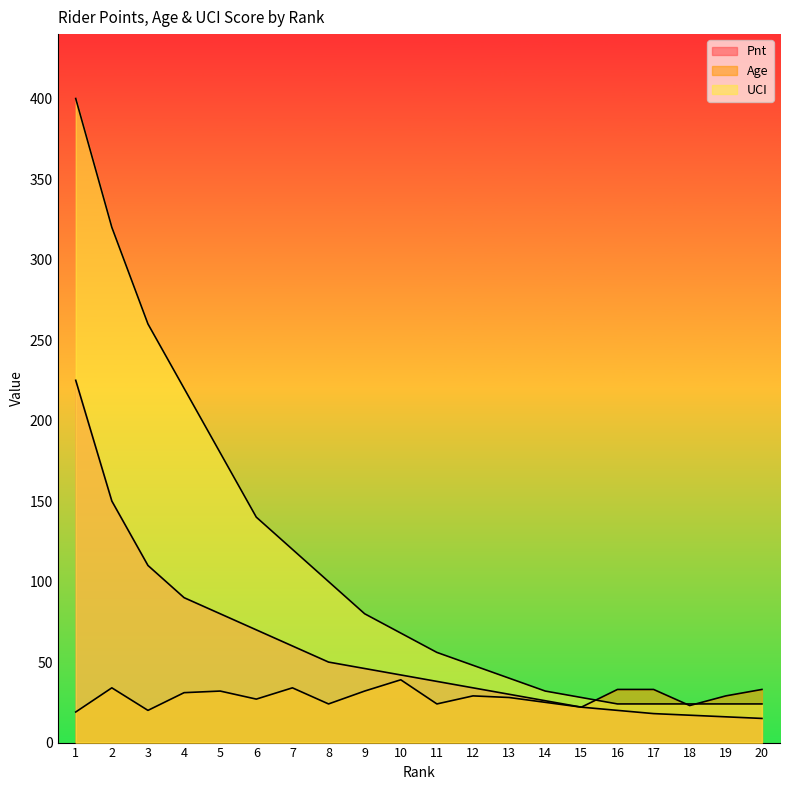

True or false: Age and Pnt cross at least once.

False